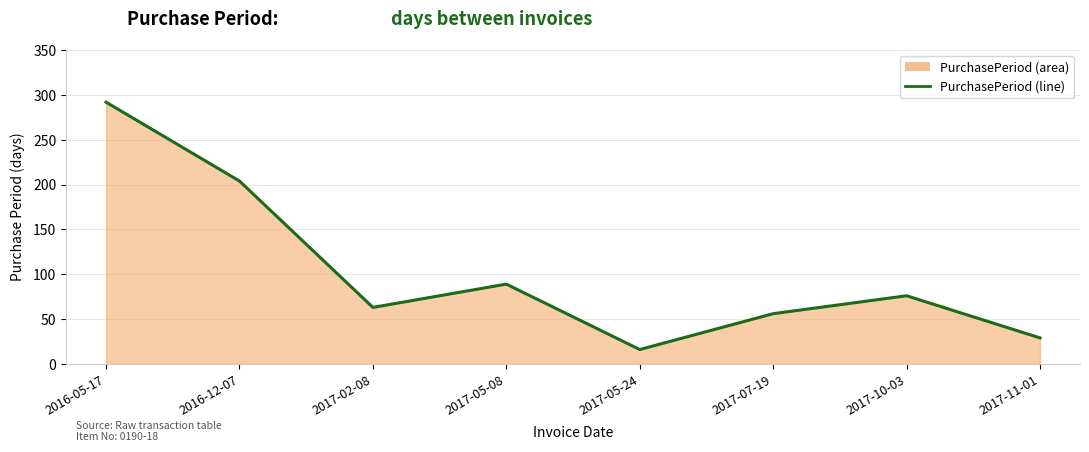

What is the label of the 5th point from the left?

2017-05-24